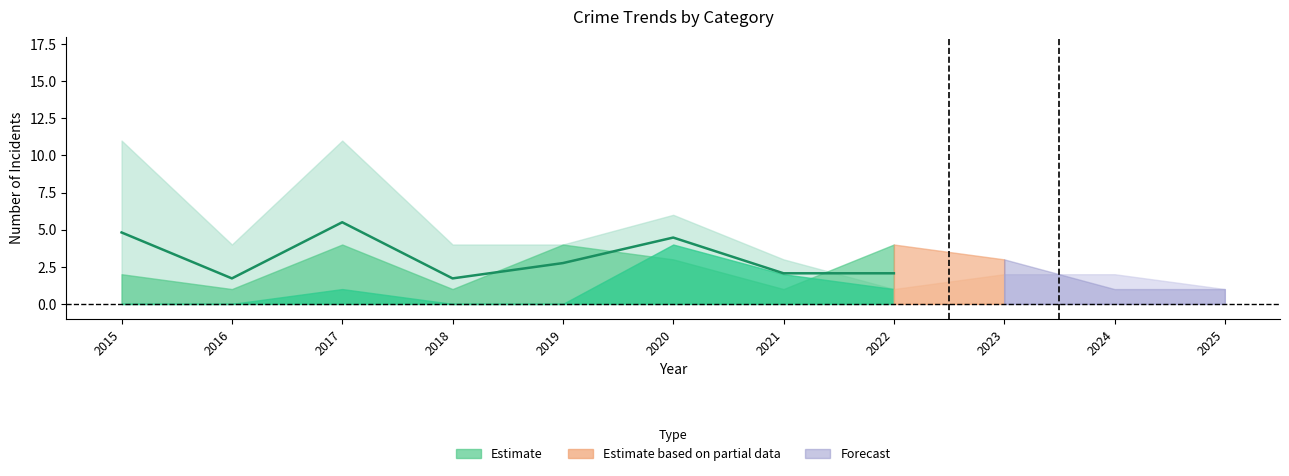

Where is the data nearest to the value 3?

2019